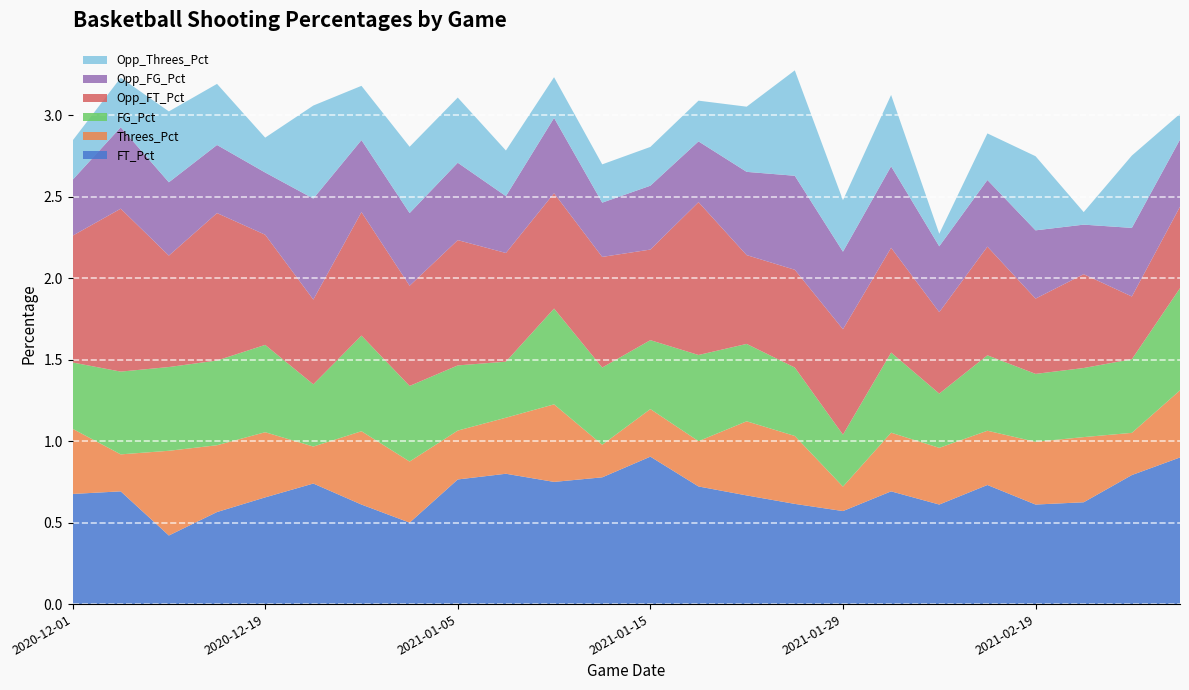

Reading left to right, transcribe all the data shown in this chart.

FT_Pct: 2020-12-01=0.7	2020-12-03=0.7	2020-12-12=0.4	2020-12-13=0.6	2020-12-19=0.7	2020-12-30=0.7	2020-12-31=0.6	2021-01-04=0.5	2021-01-05=0.8	2021-01-09=0.8	2021-01-10=0.8	2021-01-14=0.8	2021-01-15=0.9	2021-01-19=0.7	2021-01-20=0.7	2021-01-28=0.6	2021-01-29=0.6	2021-02-11=0.7	2021-02-12=0.6	2021-02-18=0.7	2021-02-19=0.6	2021-03-01=0.6	2021-03-04=0.8	2021-03-07=0.9
Threes_Pct: 2020-12-01=0.4	2020-12-03=0.2	2020-12-12=0.5	2020-12-13=0.4	2020-12-19=0.4	2020-12-30=0.2	2020-12-31=0.5	2021-01-04=0.4	2021-01-05=0.3	2021-01-09=0.3	2021-01-10=0.5	2021-01-14=0.2	2021-01-15=0.3	2021-01-19=0.3	2021-01-20=0.5	2021-01-28=0.4	2021-01-29=0.1	2021-02-11=0.4	2021-02-12=0.3	2021-02-18=0.3	2021-02-19=0.4	2021-03-01=0.4	2021-03-04=0.3	2021-03-07=0.4
FG_Pct: 2020-12-01=0.4	2020-12-03=0.5	2020-12-12=0.5	2020-12-13=0.5	2020-12-19=0.5	2020-12-30=0.4	2020-12-31=0.6	2021-01-04=0.5	2021-01-05=0.4	2021-01-09=0.3	2021-01-10=0.6	2021-01-14=0.5	2021-01-15=0.4	2021-01-19=0.5	2021-01-20=0.5	2021-01-28=0.4	2021-01-29=0.3	2021-02-11=0.5	2021-02-12=0.3	2021-02-18=0.5	2021-02-19=0.4	2021-03-01=0.4	2021-03-04=0.5	2021-03-07=0.6
Opp_FT_Pct: 2020-12-01=0.8	2020-12-03=1.0	2020-12-12=0.7	2020-12-13=0.9	2020-12-19=0.7	2020-12-30=0.5	2020-12-31=0.8	2021-01-04=0.6	2021-01-05=0.8	2021-01-09=0.7	2021-01-10=0.7	2021-01-14=0.7	2021-01-15=0.6	2021-01-19=0.9	2021-01-20=0.5	2021-01-28=0.6	2021-01-29=0.6	2021-02-11=0.6	2021-02-12=0.5	2021-02-18=0.7	2021-02-19=0.5	2021-03-01=0.6	2021-03-04=0.4	2021-03-07=0.5
Opp_FG_Pct: 2020-12-01=0.3	2020-12-03=0.5	2020-12-12=0.5	2020-12-13=0.4	2020-12-19=0.4	2020-12-30=0.6	2020-12-31=0.4	2021-01-04=0.4	2021-01-05=0.5	2021-01-09=0.3	2021-01-10=0.5	2021-01-14=0.3	2021-01-15=0.4	2021-01-19=0.4	2021-01-20=0.5	2021-01-28=0.6	2021-01-29=0.5	2021-02-11=0.5	2021-02-12=0.4	2021-02-18=0.4	2021-02-19=0.4	2021-03-01=0.3	2021-03-04=0.4	2021-03-07=0.4
Opp_Threes_Pct: 2020-12-01=0.2	2020-12-03=0.3	2020-12-12=0.4	2020-12-13=0.4	2020-12-19=0.2	2020-12-30=0.6	2020-12-31=0.3	2021-01-04=0.4	2021-01-05=0.4	2021-01-09=0.3	2021-01-10=0.2	2021-01-14=0.2	2021-01-15=0.2	2021-01-19=0.2	2021-01-20=0.4	2021-01-28=0.6	2021-01-29=0.3	2021-02-11=0.4	2021-02-12=0.1	2021-02-18=0.3	2021-02-19=0.5	2021-03-01=0.1	2021-03-04=0.4	2021-03-07=0.2